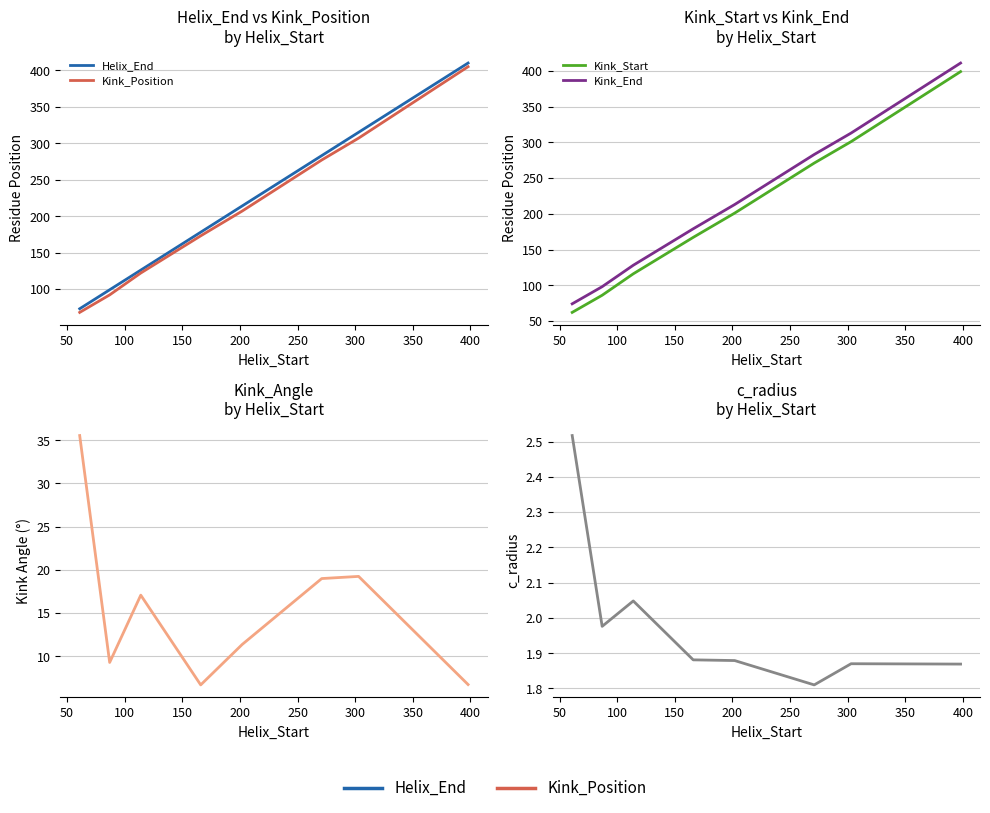

What is the minimum value for Kink_Angle?

6.7